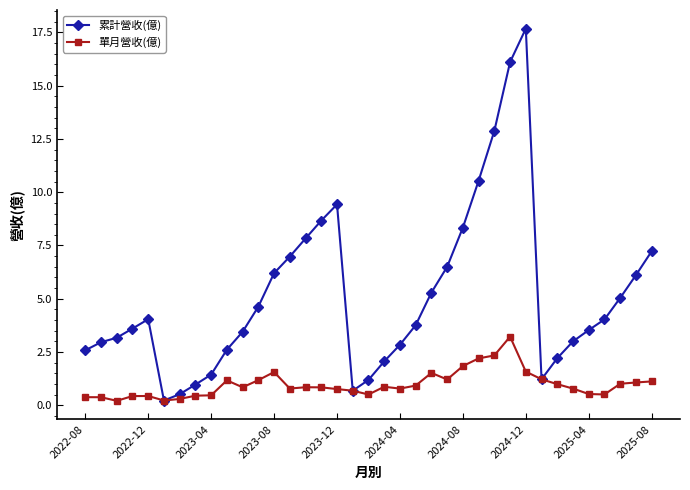

What is the difference between the maximum and minimum values in the 單月營收(億) series?

3.0